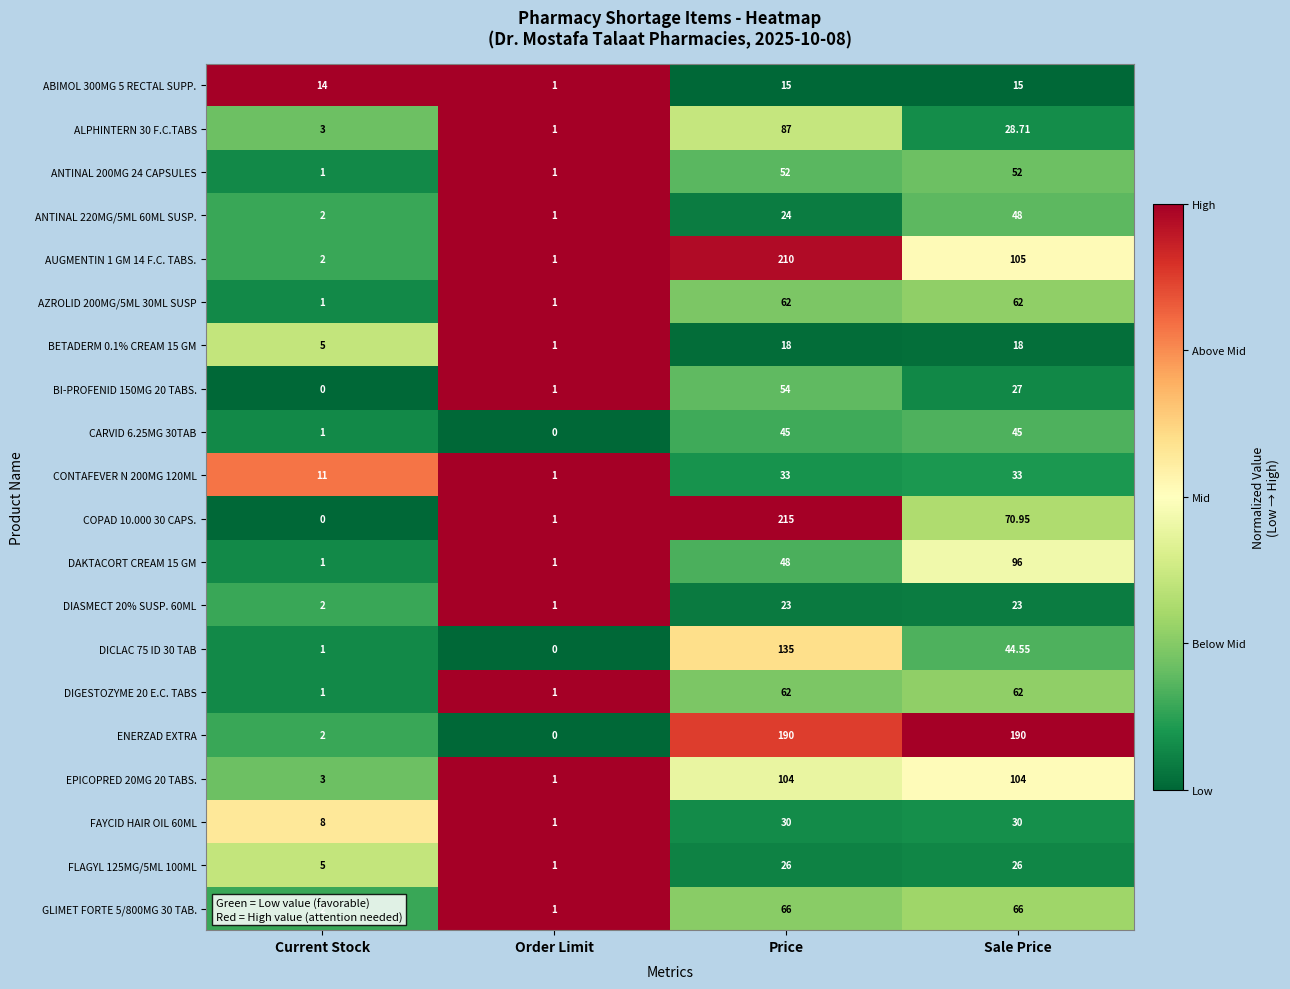

At which label does DICLAC 75 ID 30 TAB first exceed 44?

Price